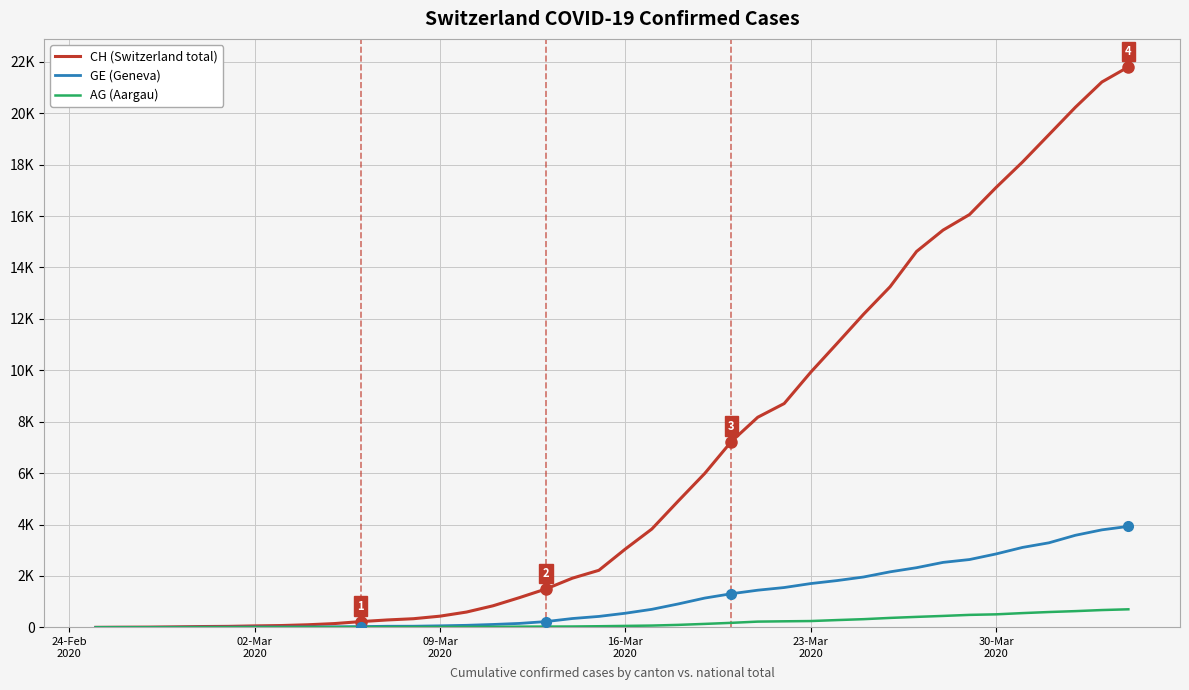

True or false: GE (Geneva) and CH (Switzerland total) intersect in this chart.

False